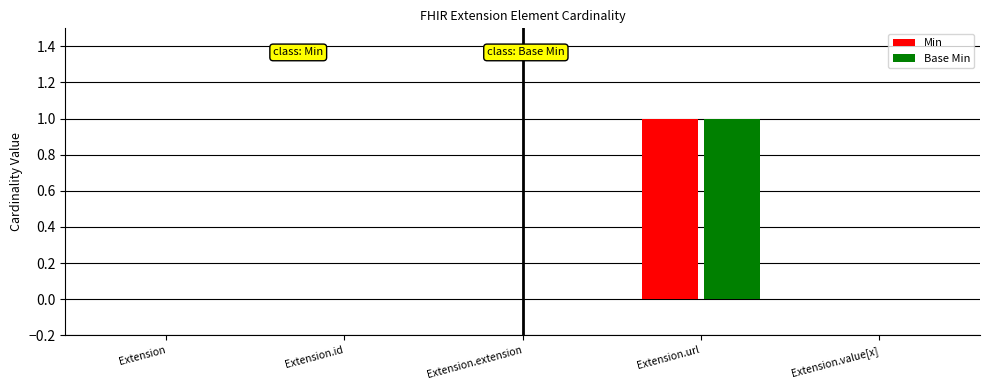

Does the chart contain any negative values?

No